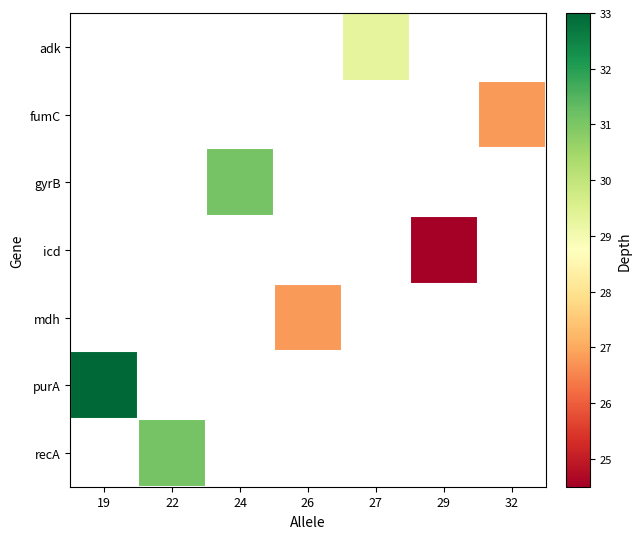

How many series are shown in this chart?

7